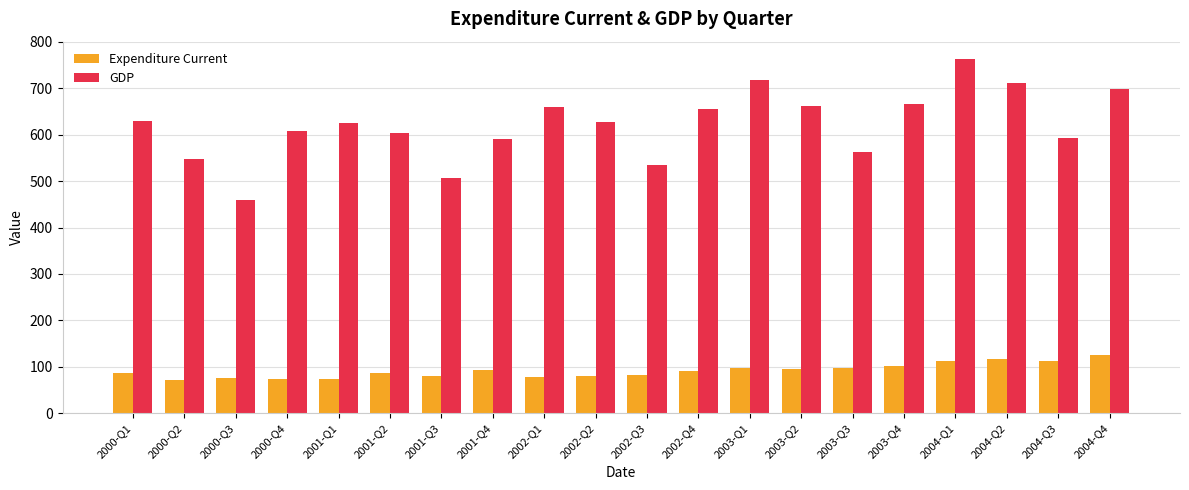

At which category is the sum across all series the highest?

2004-Q1